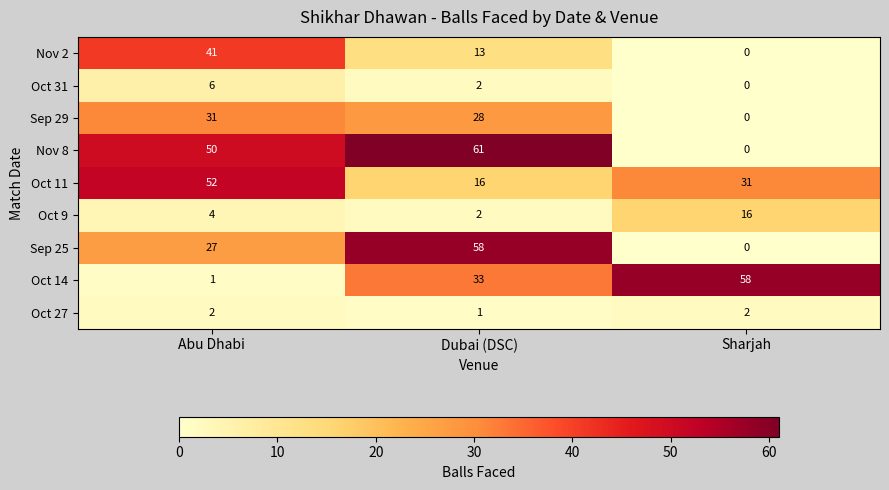

Which series has the largest total across all categories?

Nov 8